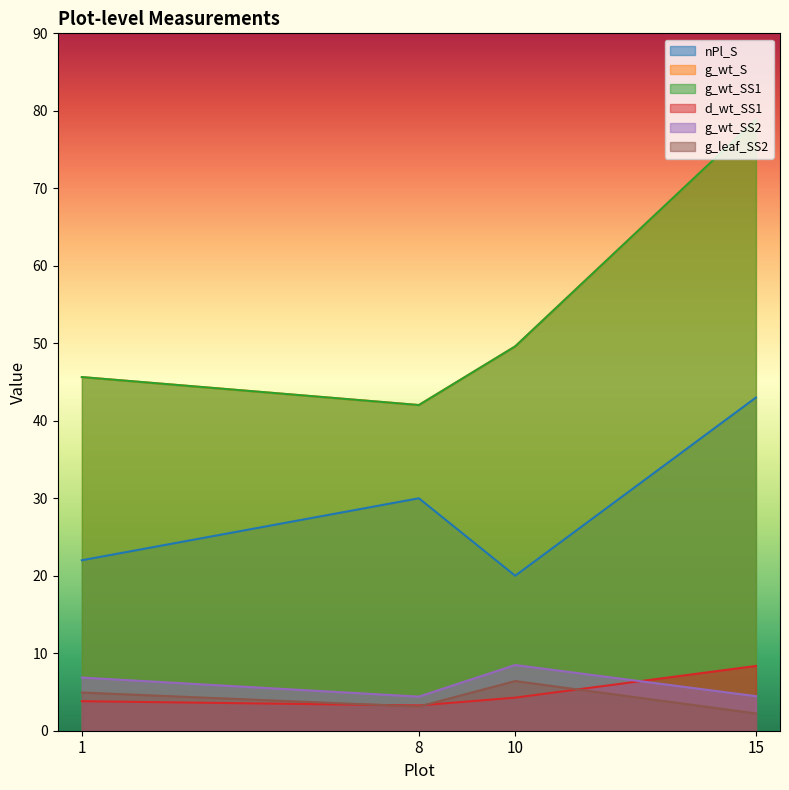

Which category has the lowest value in the d_wt_SS1 series?

8